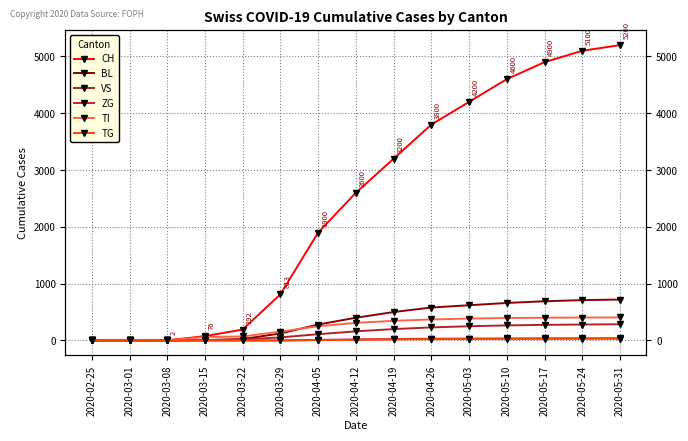

Which series has the largest total across all categories?

CH